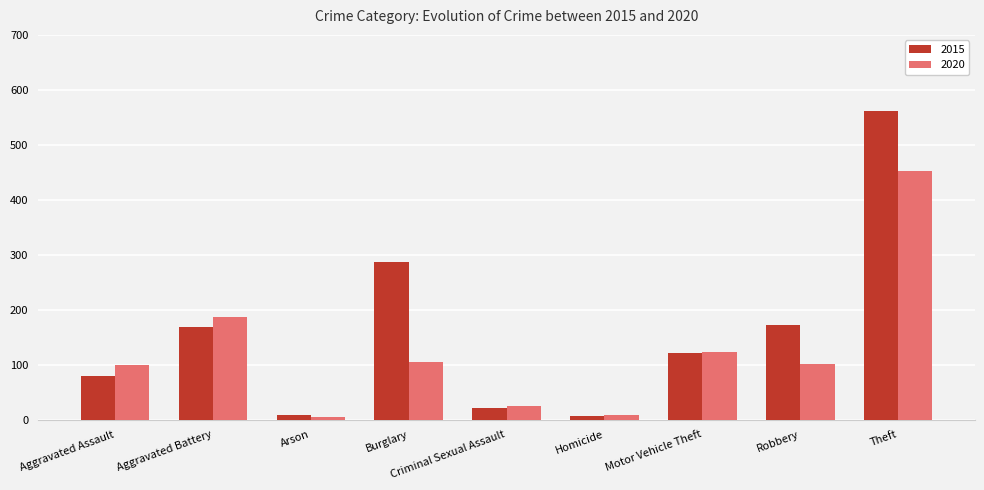

What is the difference between the highest and lowest values at Aggravated Battery?

17